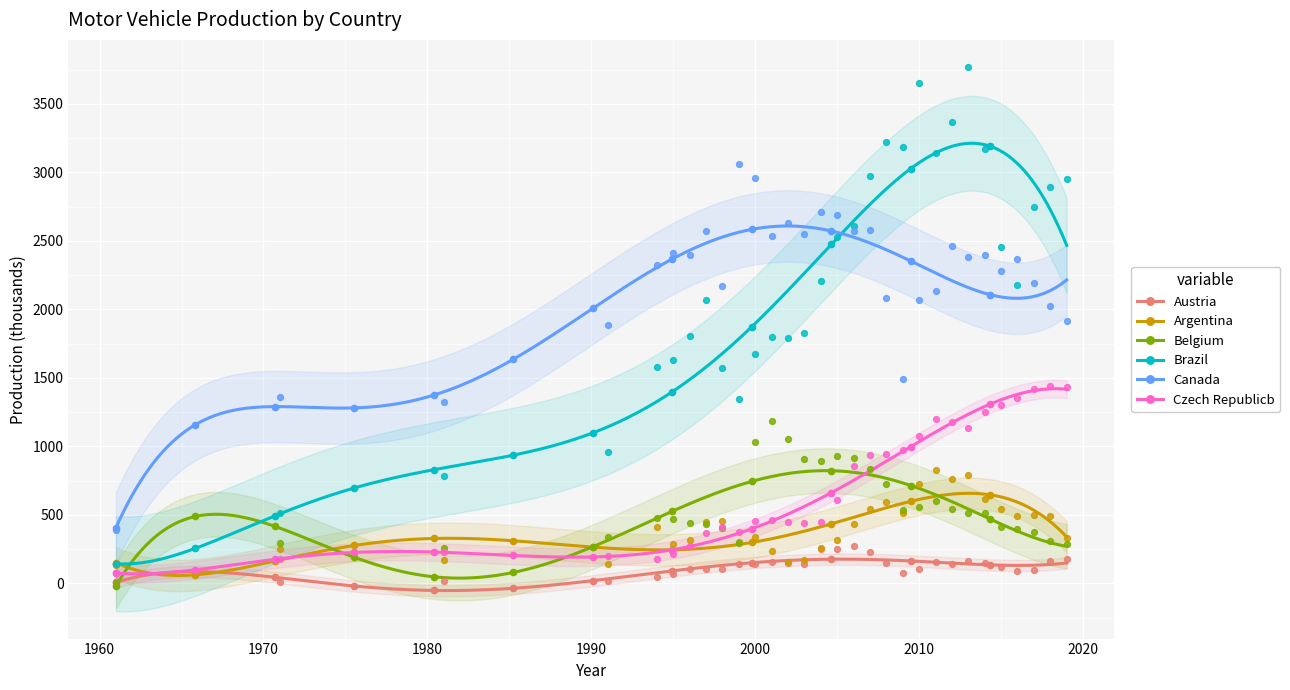

At how many categories does at least one series exceed 1626?

27